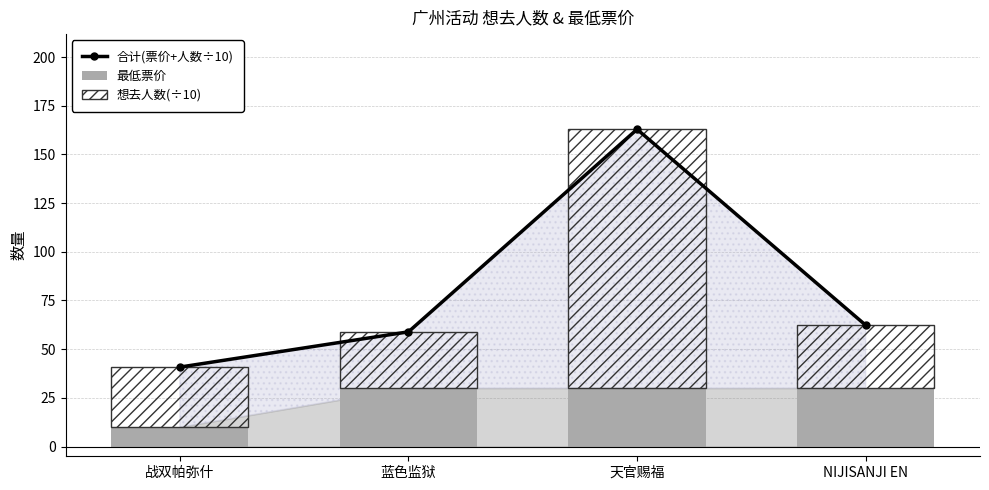

What is the maximum value for 最低票价?

30.0